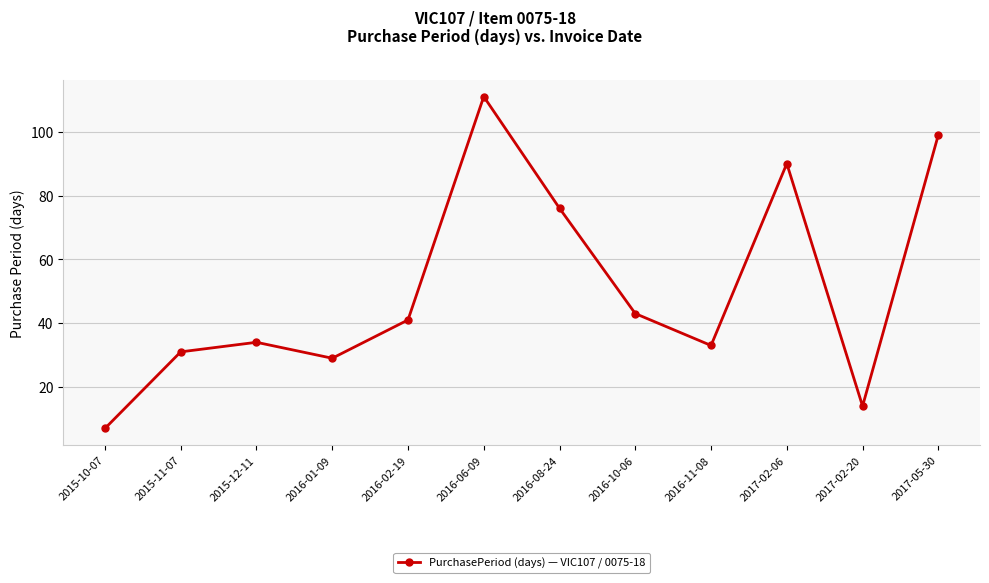

What is the smallest value displayed?

7